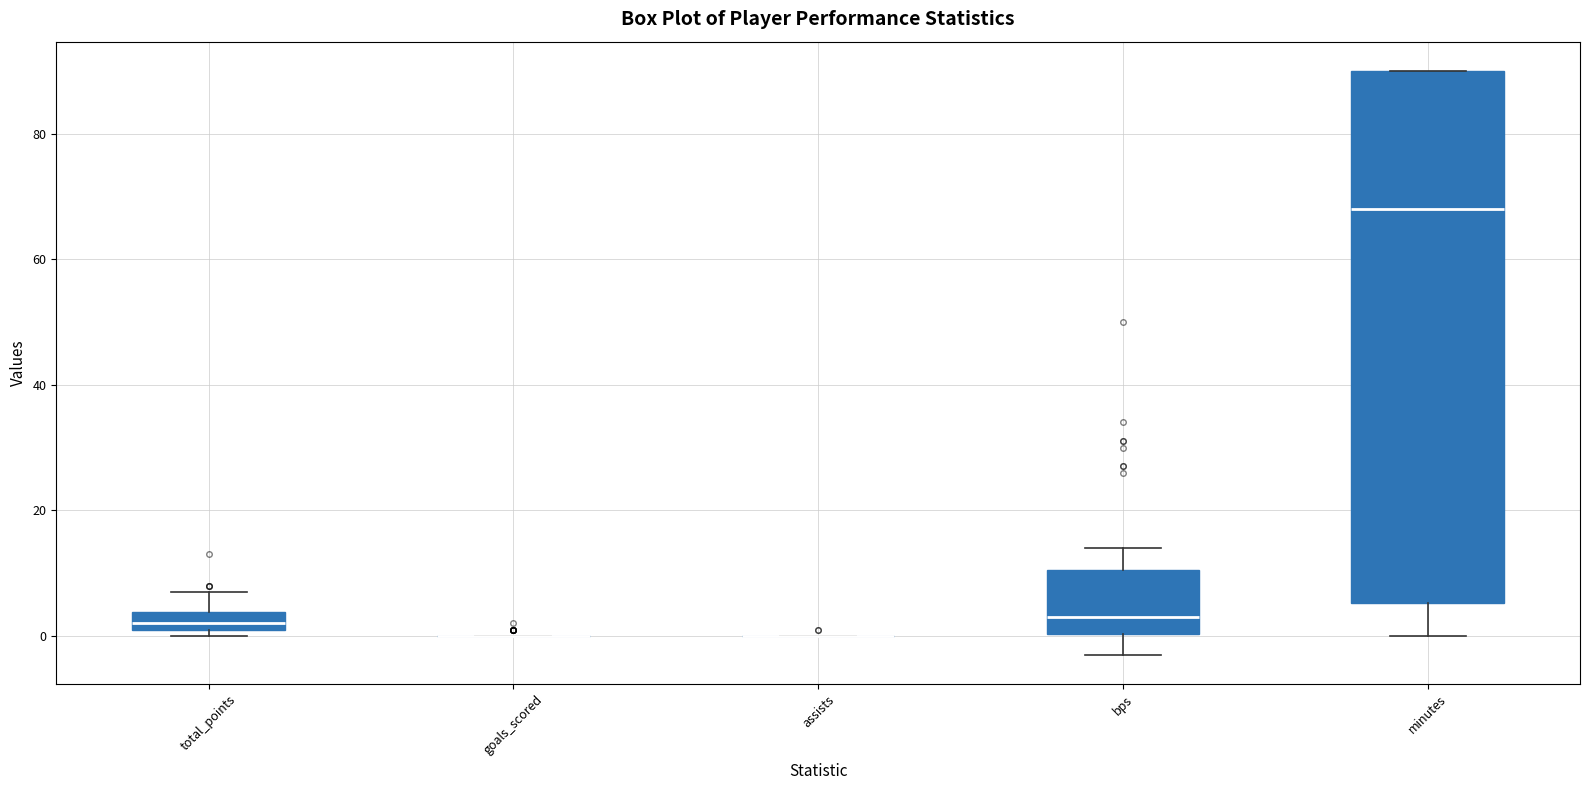

Where does the median line of the box for bps sit on the y-axis? The values are not printed on the chart, so give them approximately, as read against the axis.

4